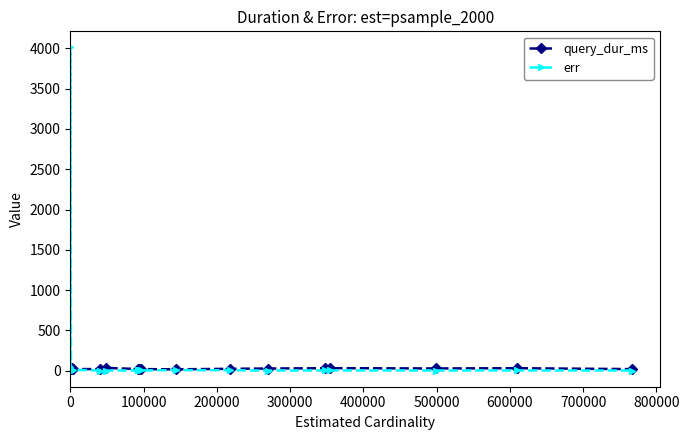

True or false: err has more than 1 points higher than both neighbors.

True